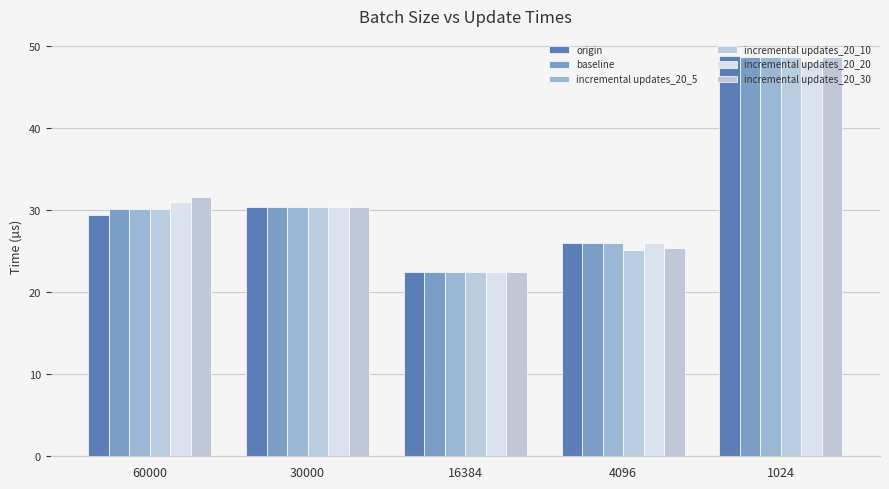

At which label does incremental updates_20_10 reach its minimum?

16384